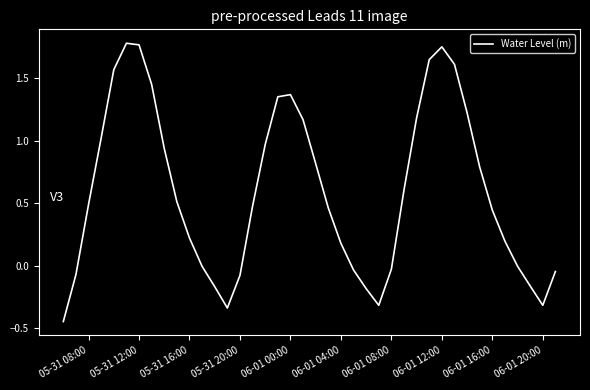

What is the difference between the maximum and minimum values?

2.2